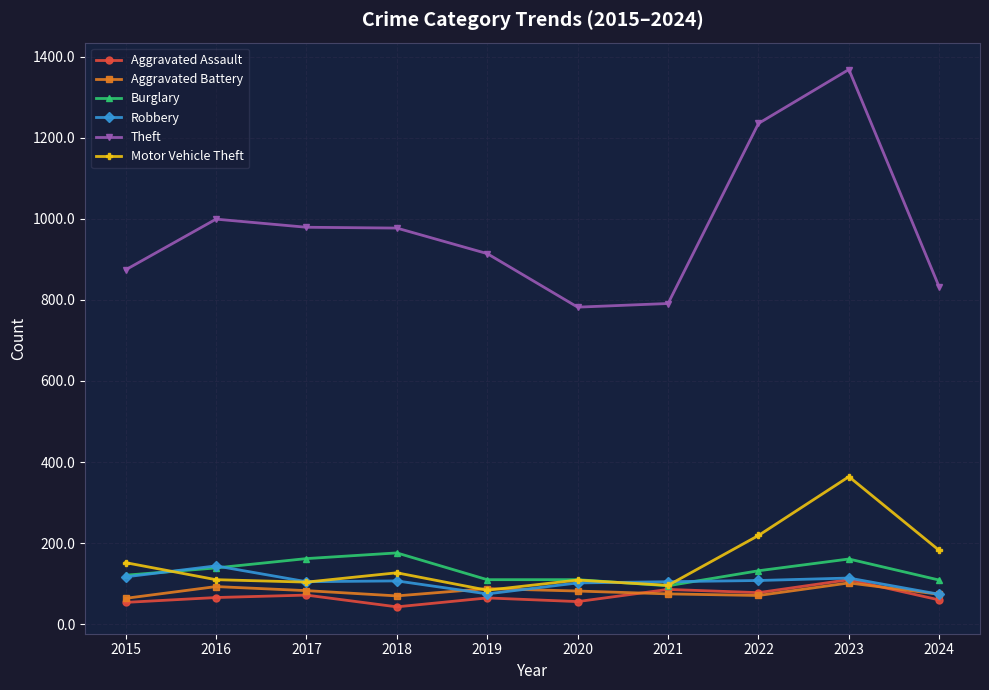

Where is the first local maximum for Robbery?

2016